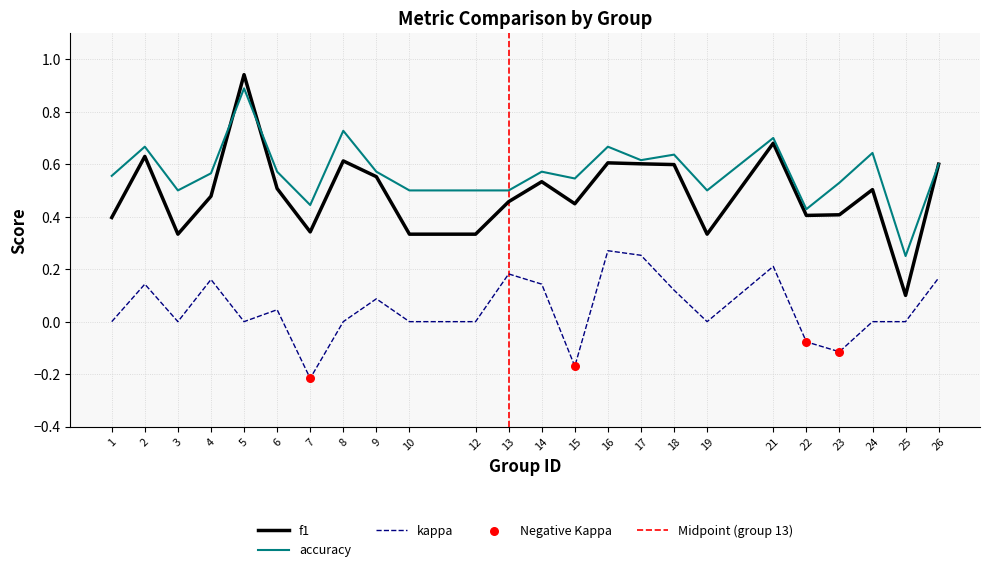

At which category is the sum across all series the highest?

5